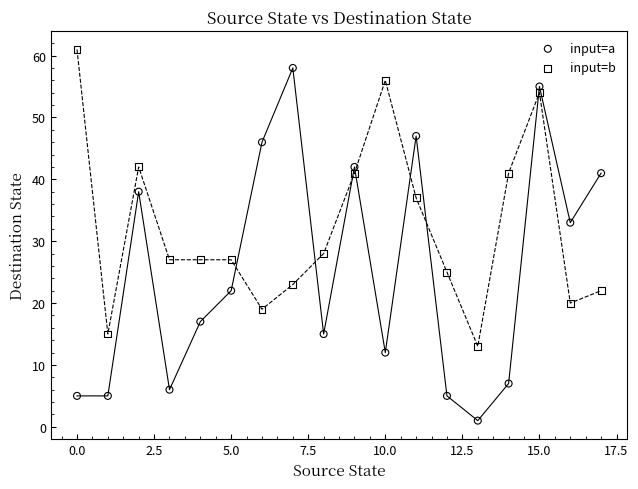

Which series contains the highest Y value?

input=b